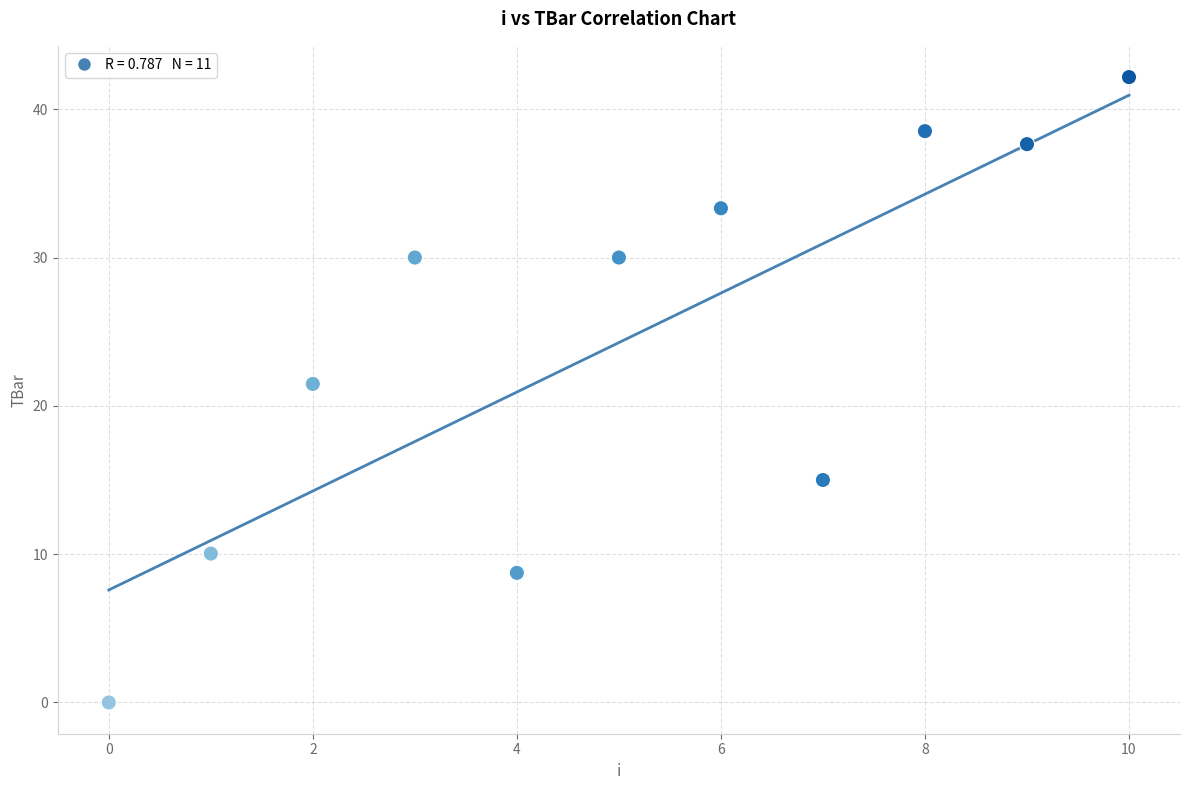

What is the average Y value?

24.3